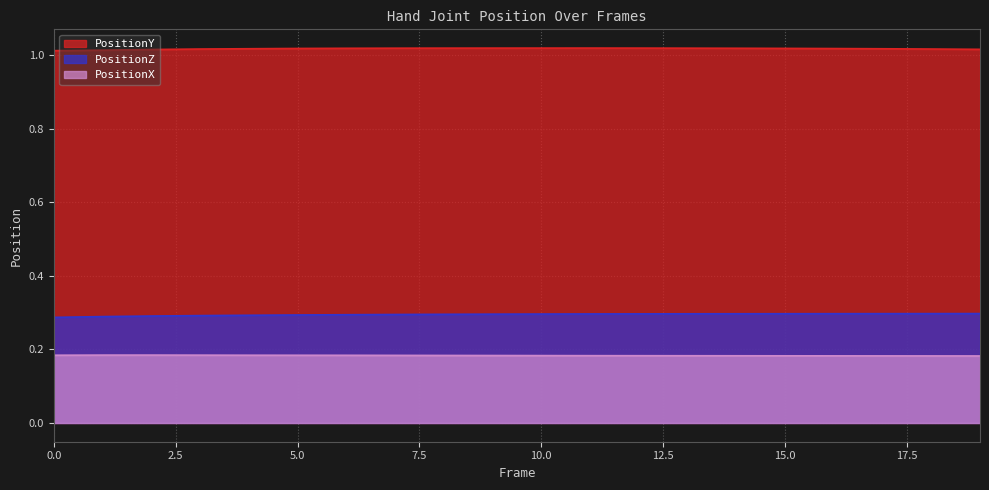

Which series has the largest total across all categories?

PositionY